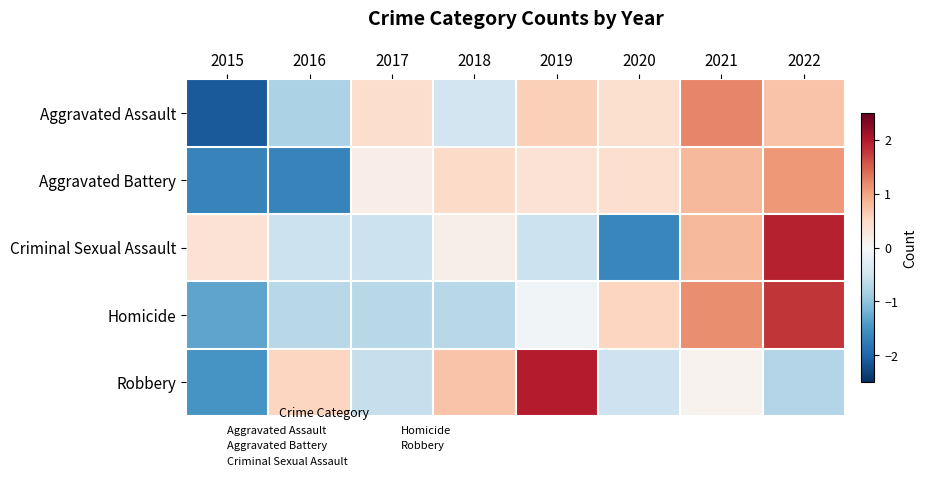

What is the difference between the highest and lowest values at 2022?

2.7